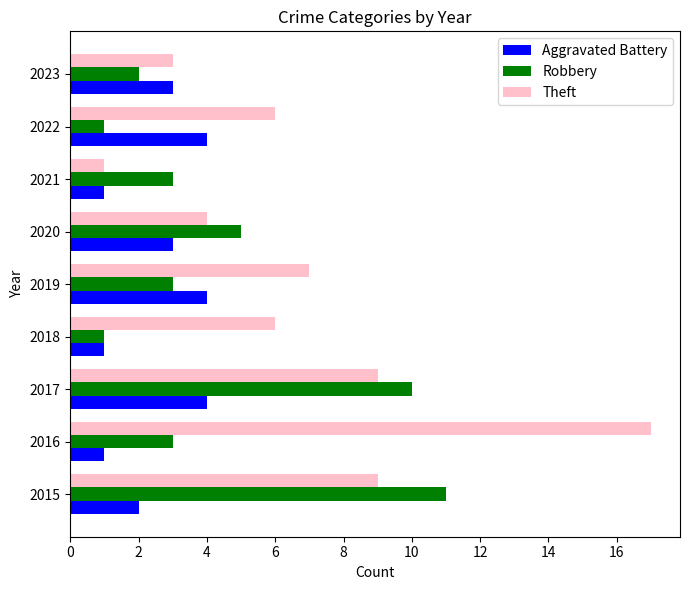

Which series has the widest spread of values?

Theft